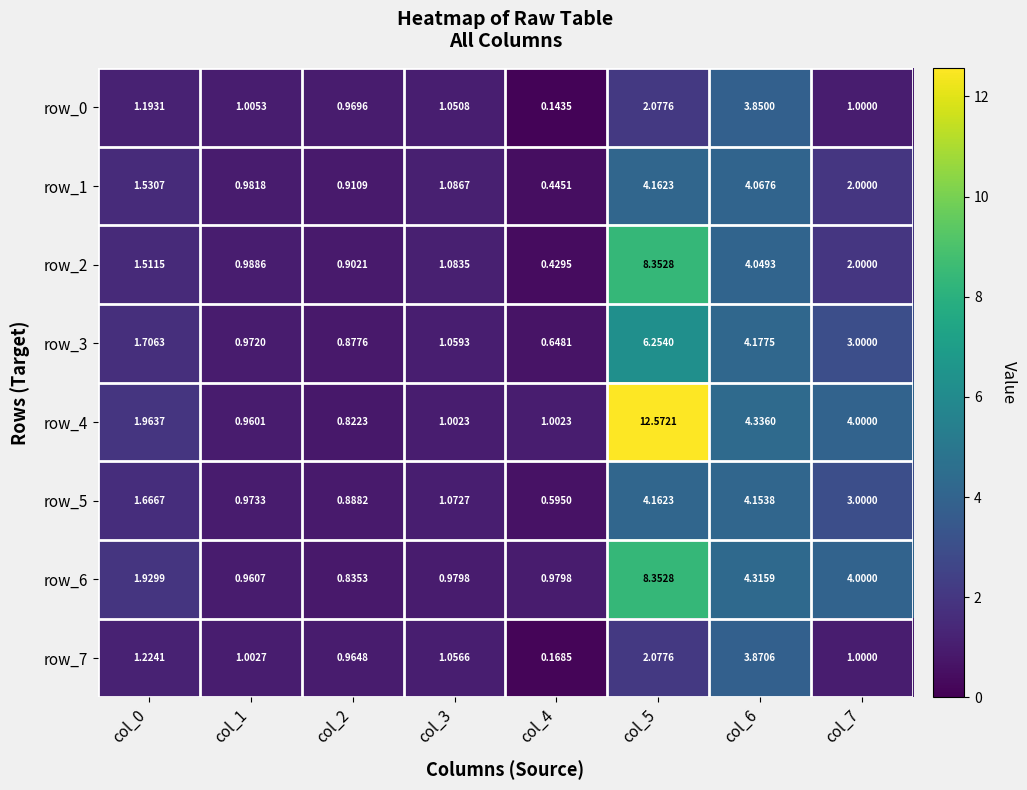

List the labels in order of row_0 value, smallest first.

col_4, col_2, col_7, col_1, col_3, col_0, col_5, col_6